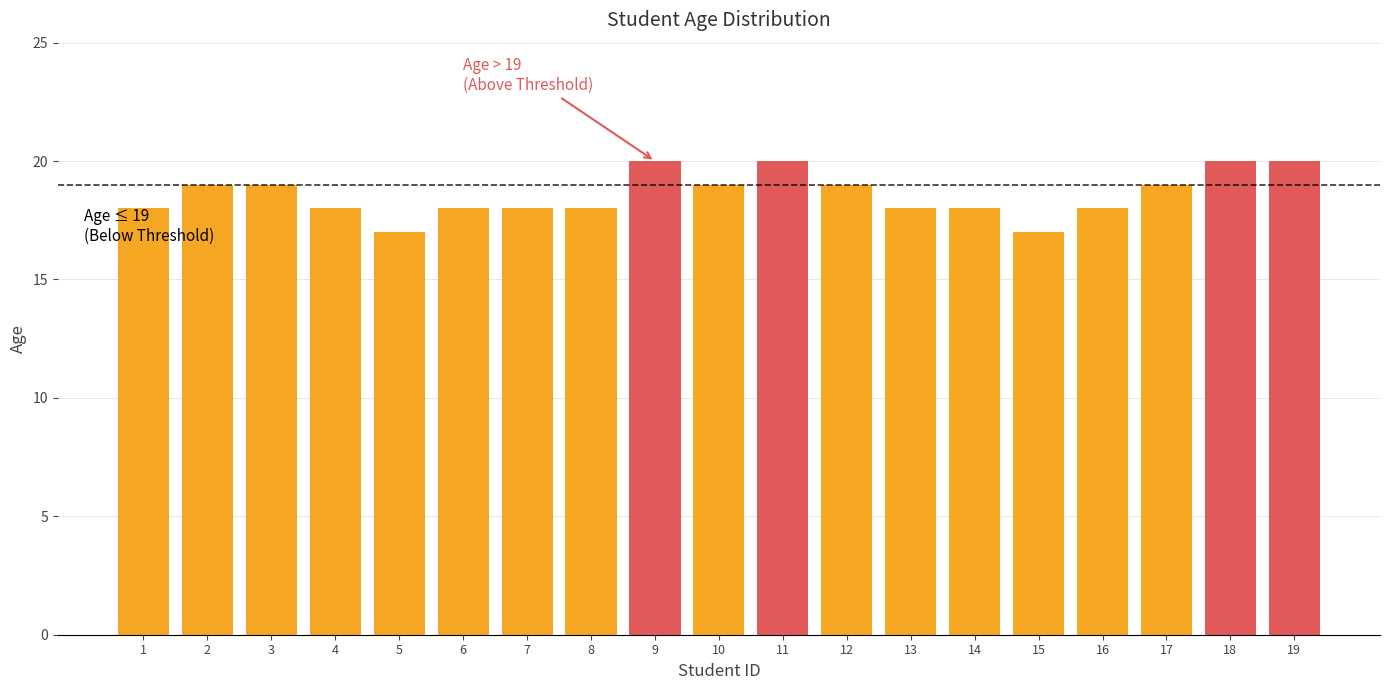

Are the bars grouped side by side (vs. stacked)?

No